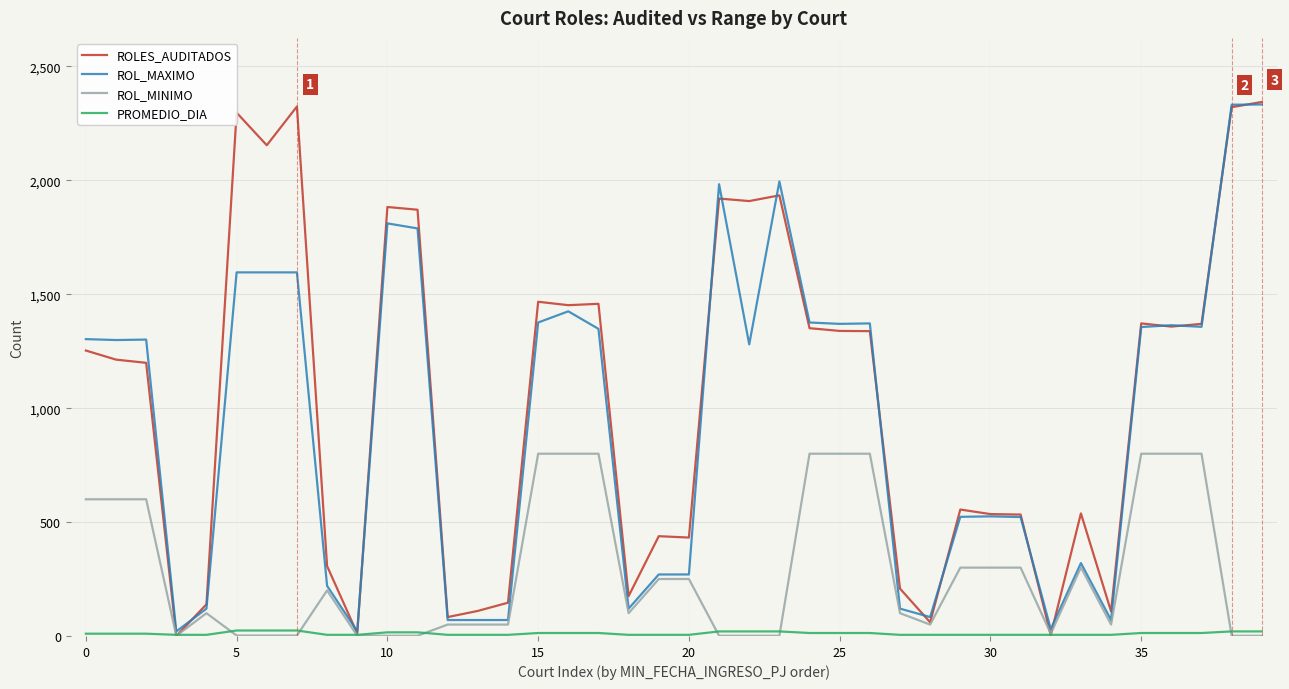

Which series has the largest total across all categories?

ROLES_AUDITADOS